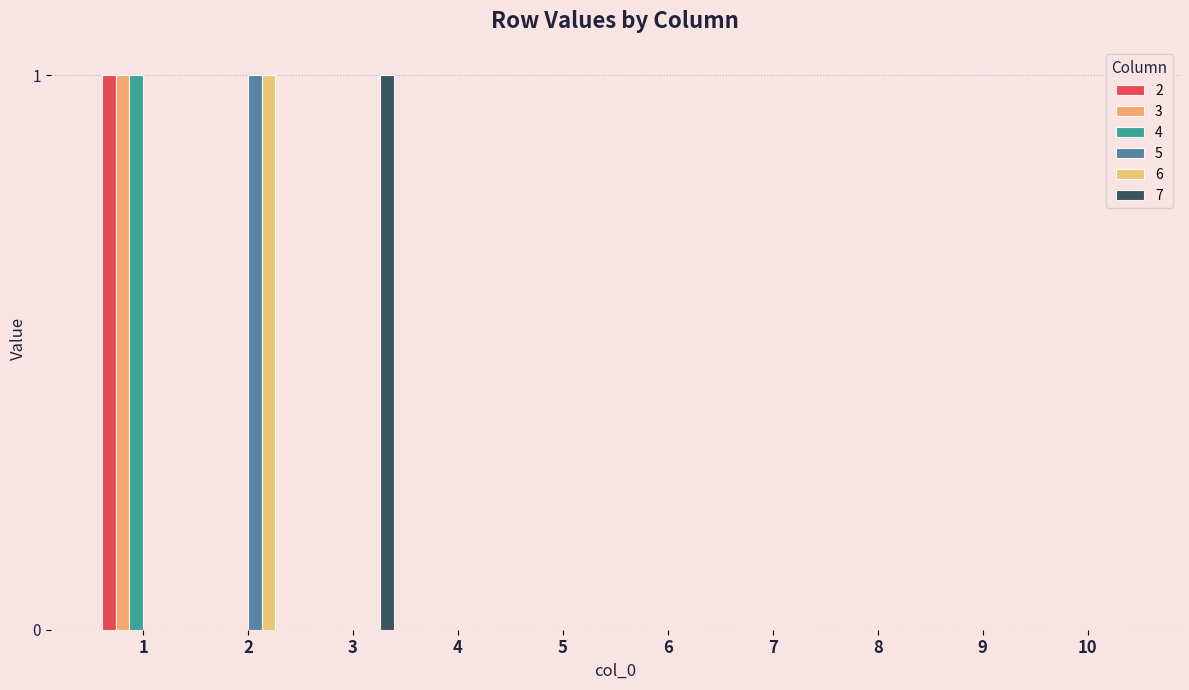

Which category has the highest value across all series?

1